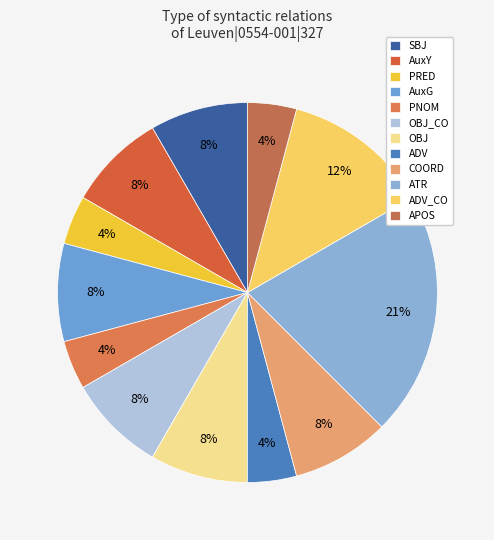

To the nearest percent, what percentage of the pie is ATR?

21%